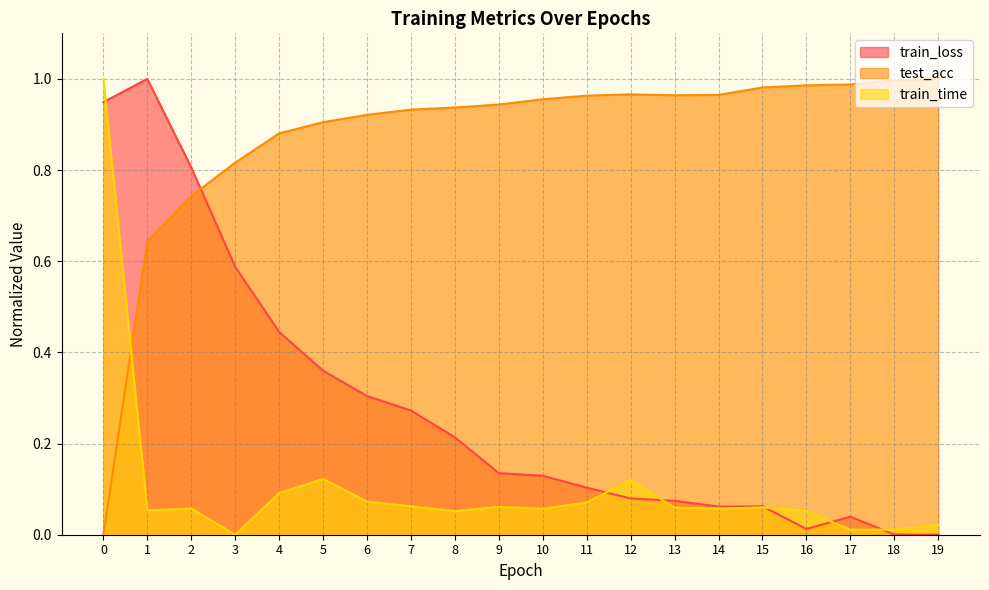

What is the greatest value displayed?

1.0